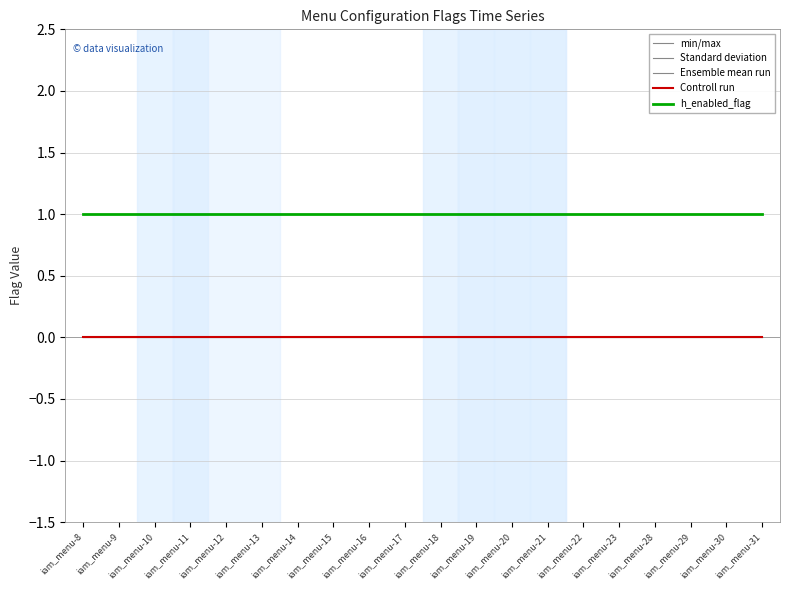

True or false: Controll run and Standard deviation cross at least once.

False